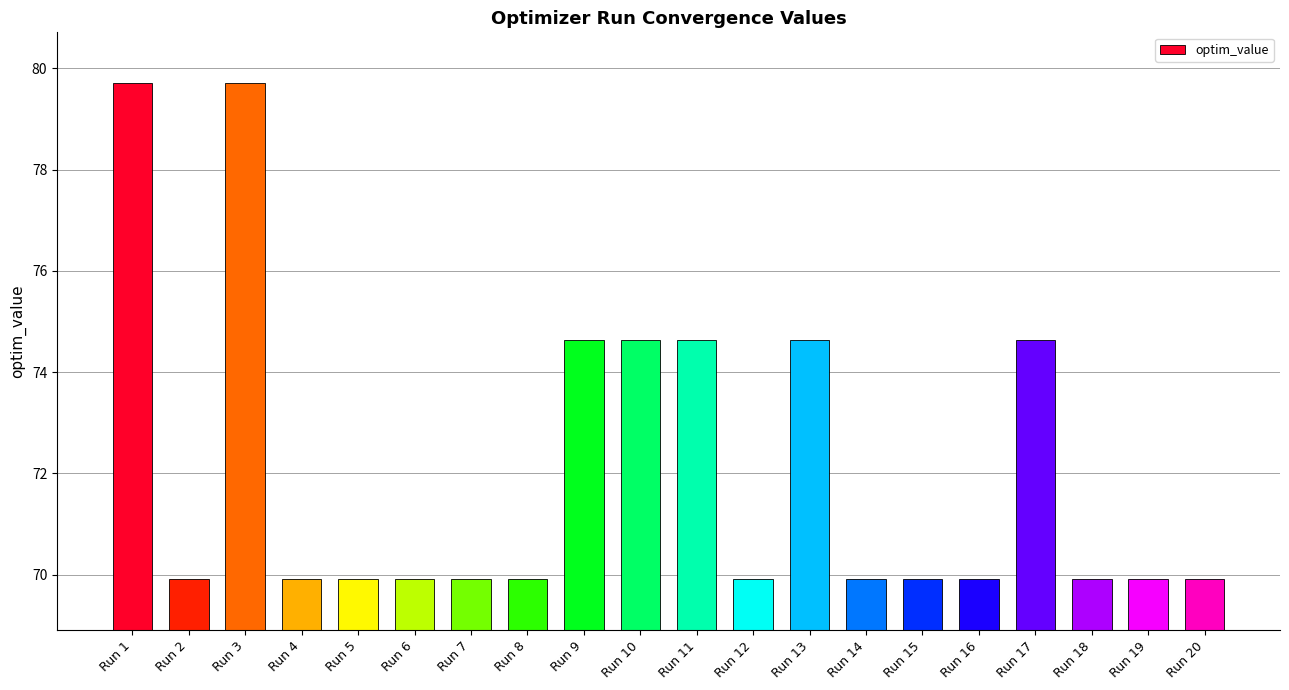

Reading left to right, transcribe all the data shown in this chart.

Run 1=79.7	Run 2=69.9	Run 3=79.7	Run 4=69.9	Run 5=69.9	Run 6=69.9	Run 7=69.9	Run 8=69.9	Run 9=74.6	Run 10=74.6	Run 11=74.6	Run 12=69.9	Run 13=74.6	Run 14=69.9	Run 15=69.9	Run 16=69.9	Run 17=74.6	Run 18=69.9	Run 19=69.9	Run 20=69.9